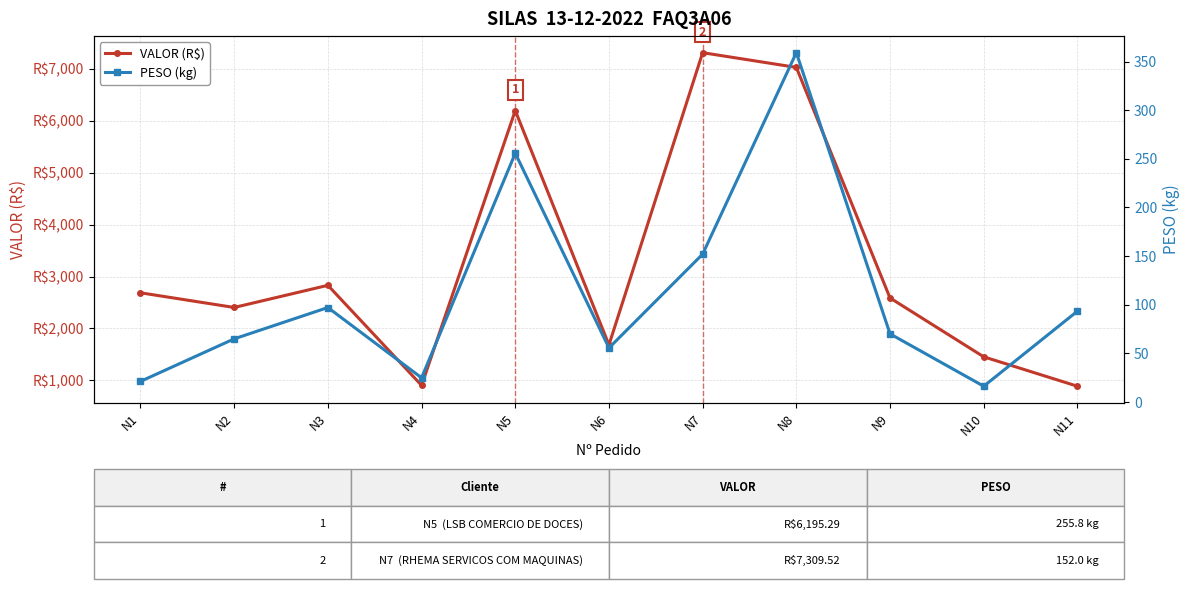

True or false: VALOR (R$) has more than 2 points higher than both neighbors.

True